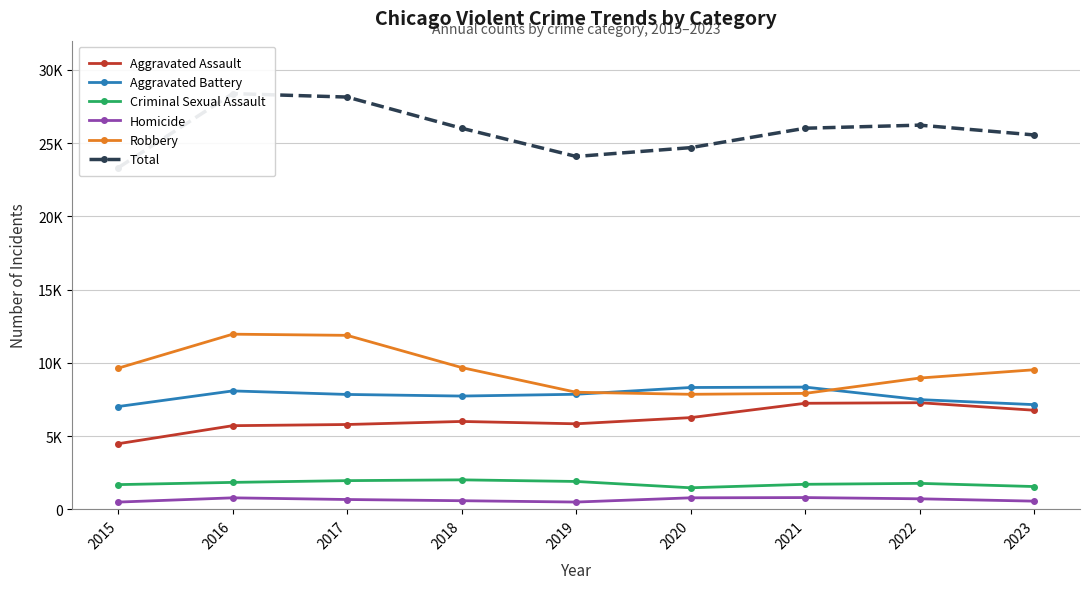

Rank the series by their maximum value, from highest to lowest.

Total, Robbery, Aggravated Battery, Aggravated Assault, Criminal Sexual Assault, Homicide